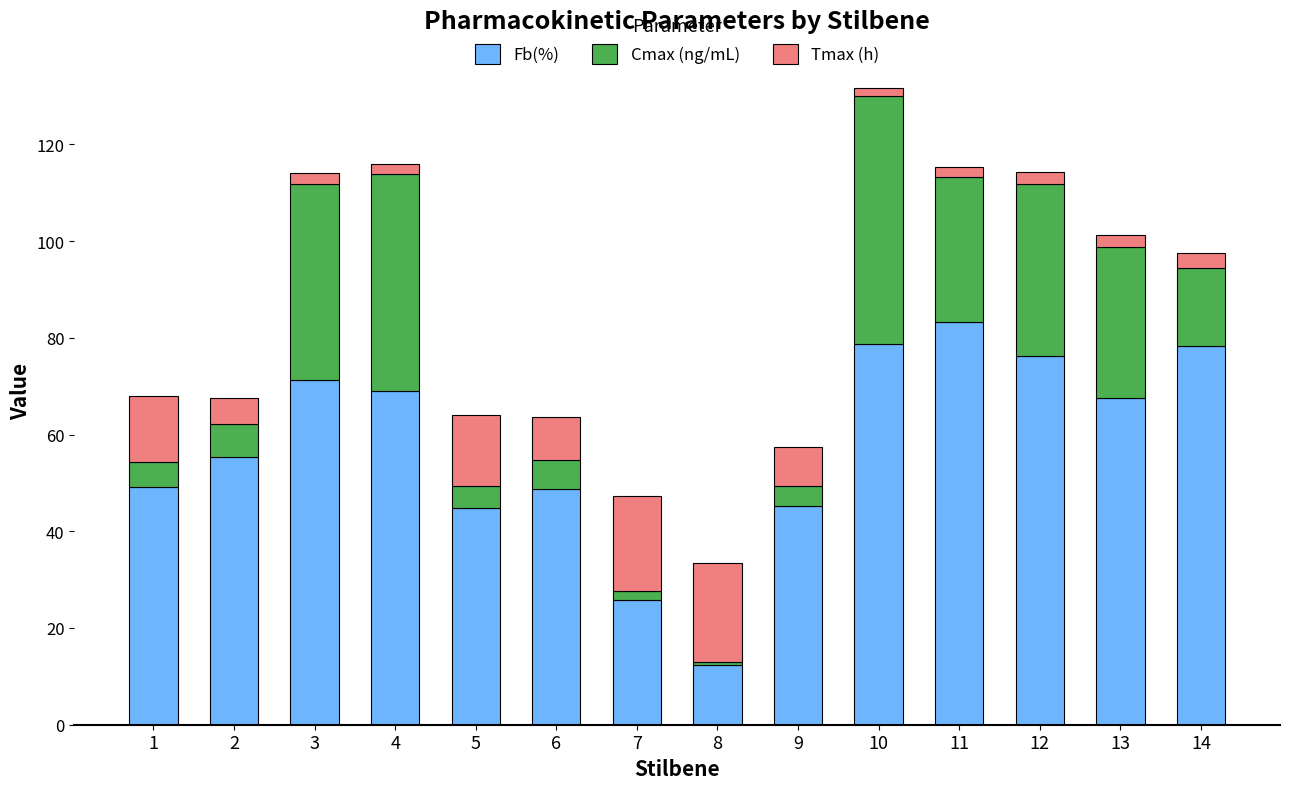

True or false: Fb(%) has a value of 71.2 at 3.

True